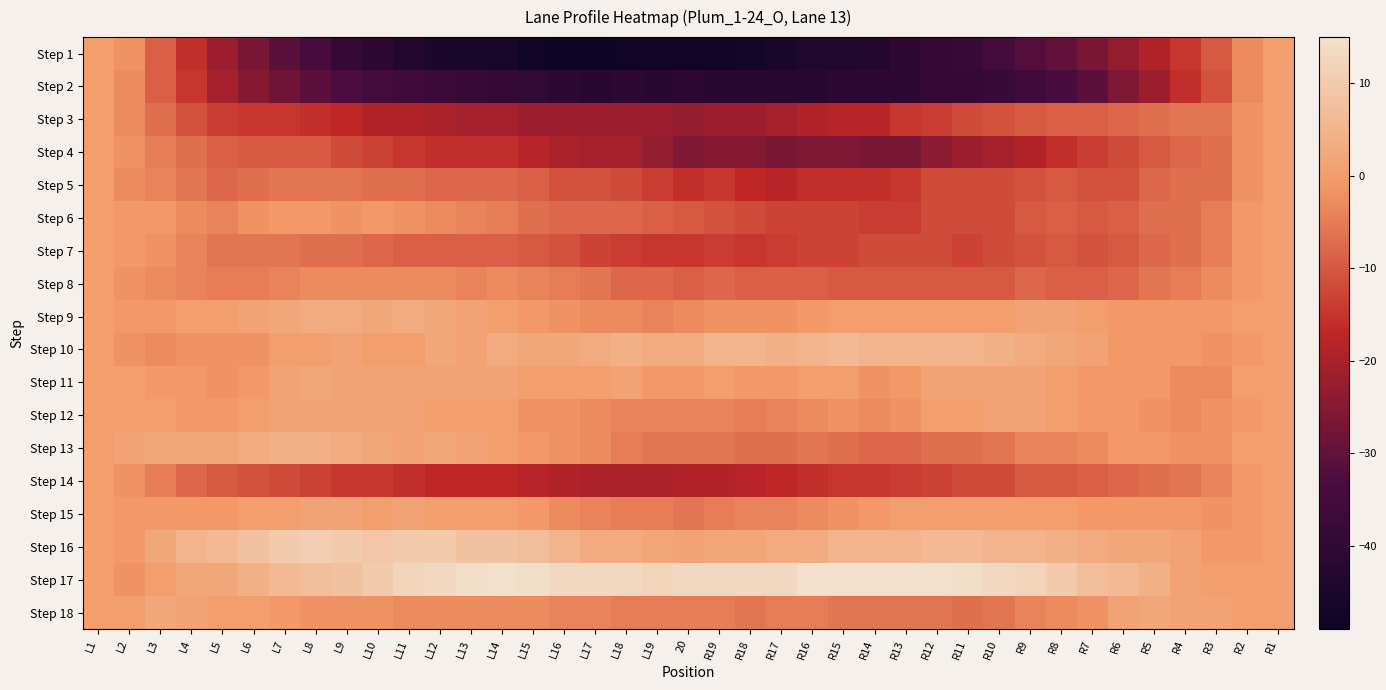

At which category is the sum across all series the highest?

L1